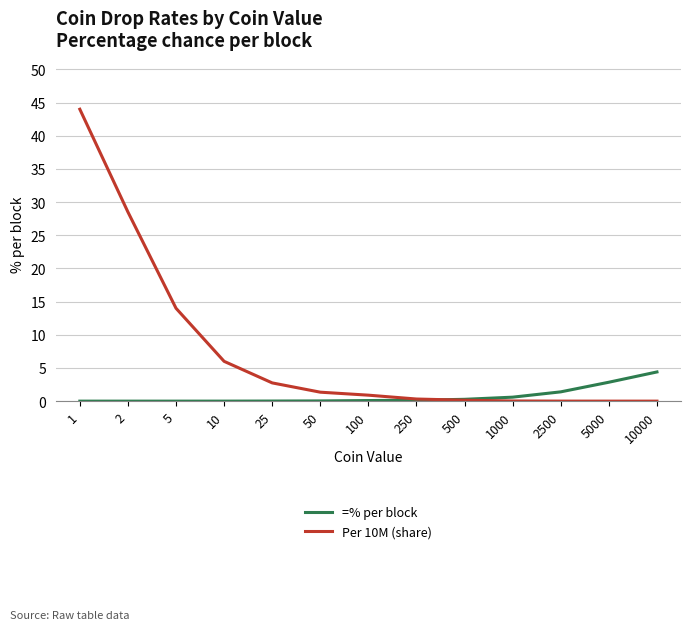

Rank the series by their maximum value, from lowest to highest.

=% per block, Per 10M (share)